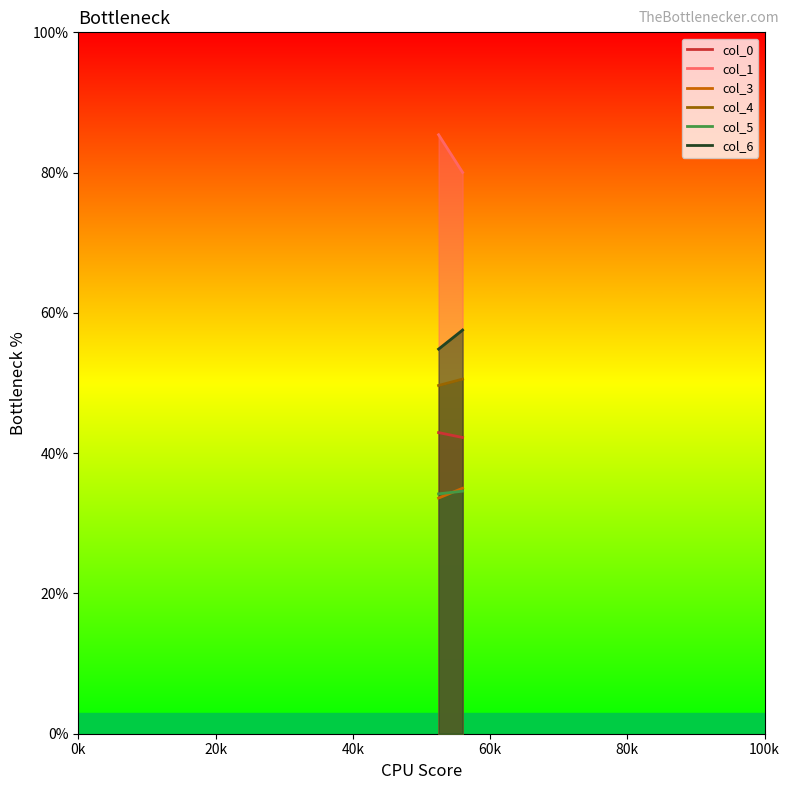

Rank the series at 56.0 from highest to lowest value.

col_1, col_6, col_4, col_0, col_3, col_5